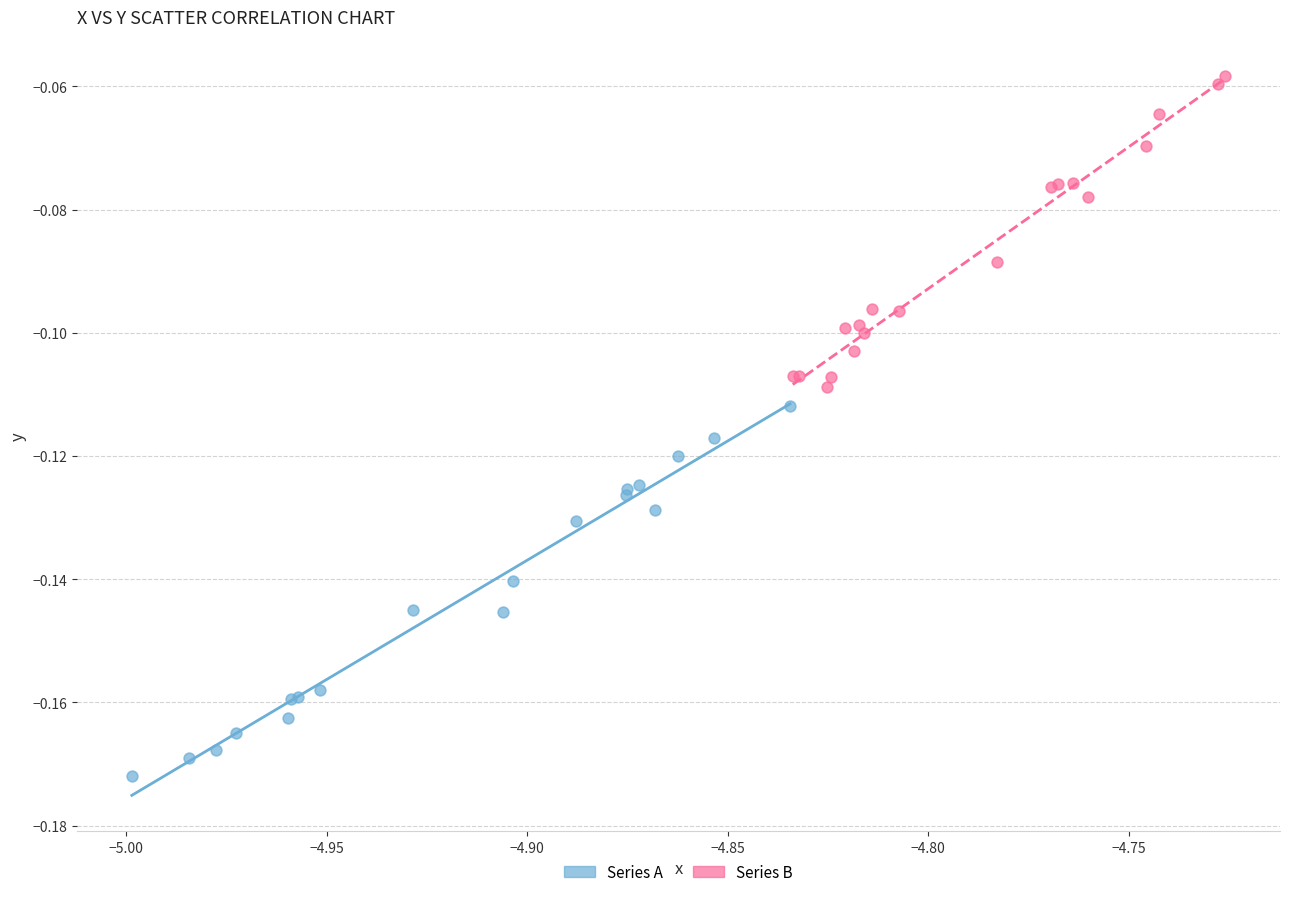

Which series contains the lowest Y value?

Series A